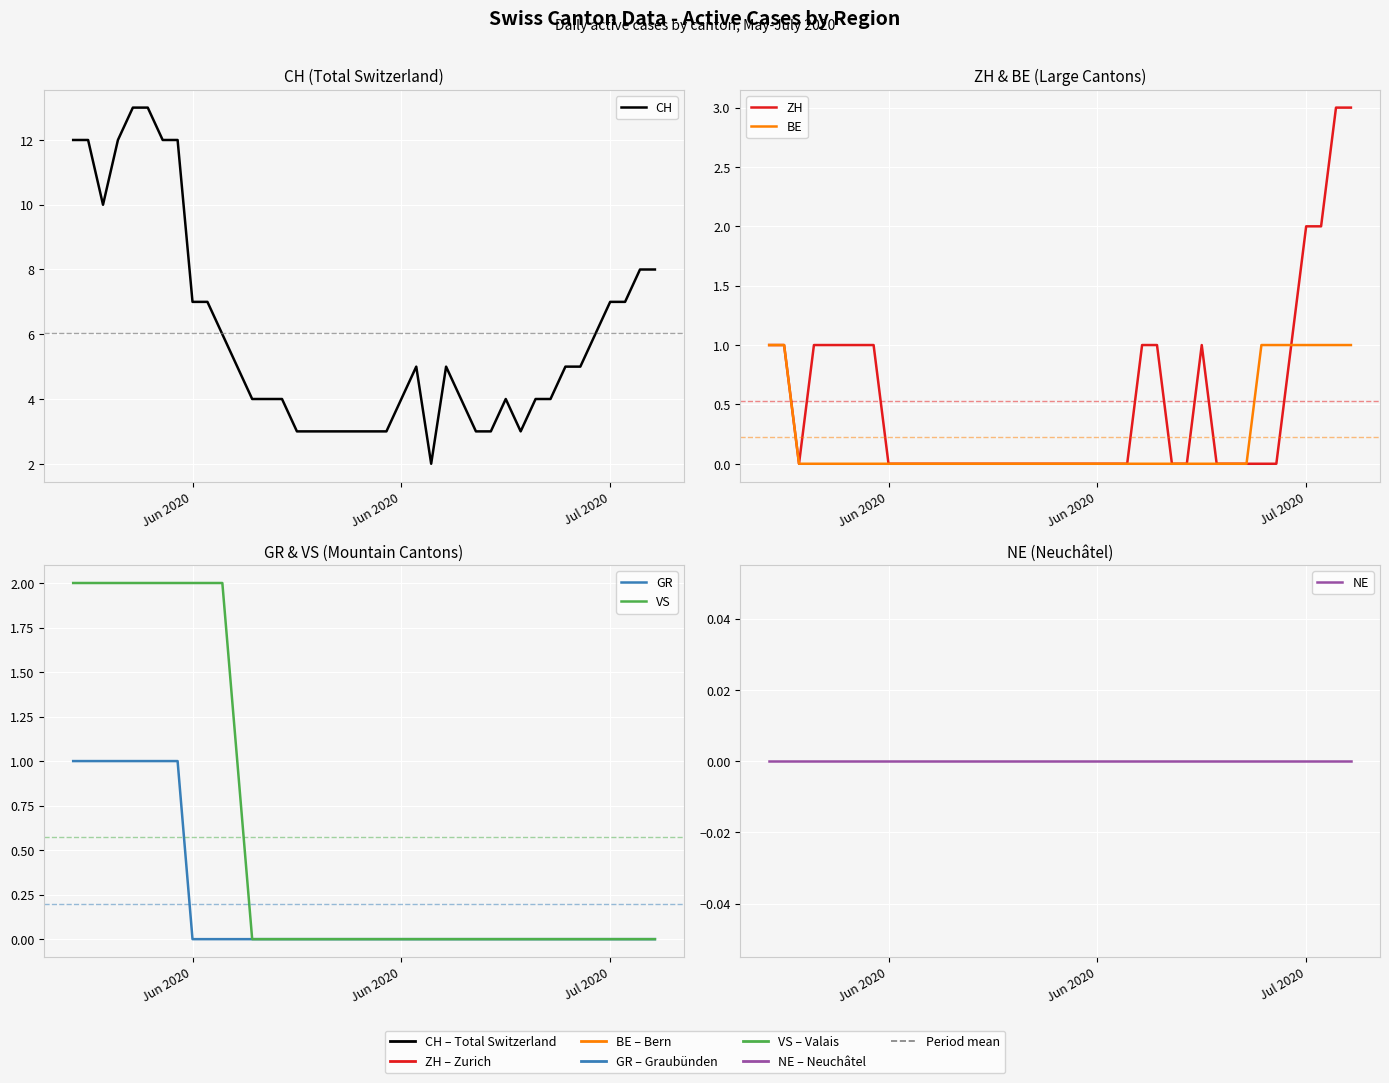

True or false: BE and VS cross at least once.

False